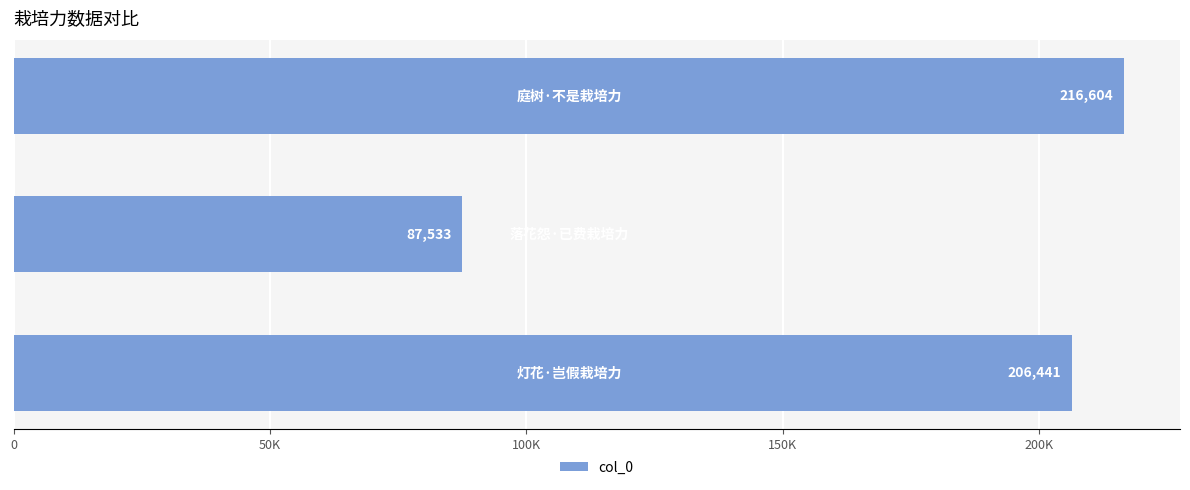

What is the difference between the second highest and minimum values?

118908